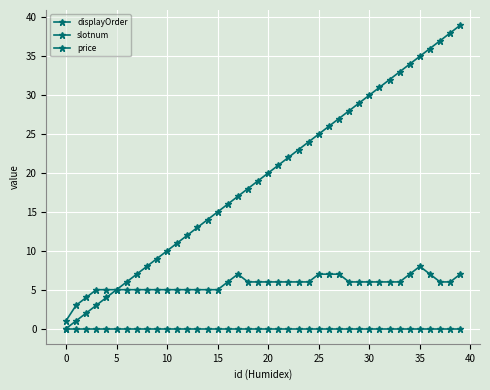

How many lines are shown in the chart?

3